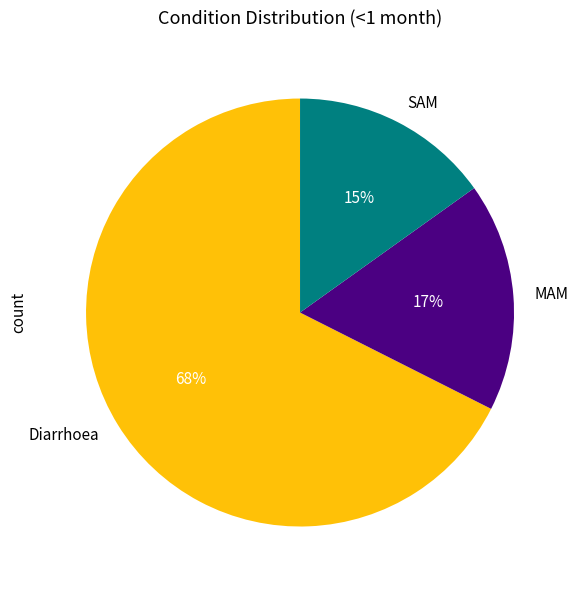

What percentage is the Diarrhoea slice, to the nearest percent?

68%